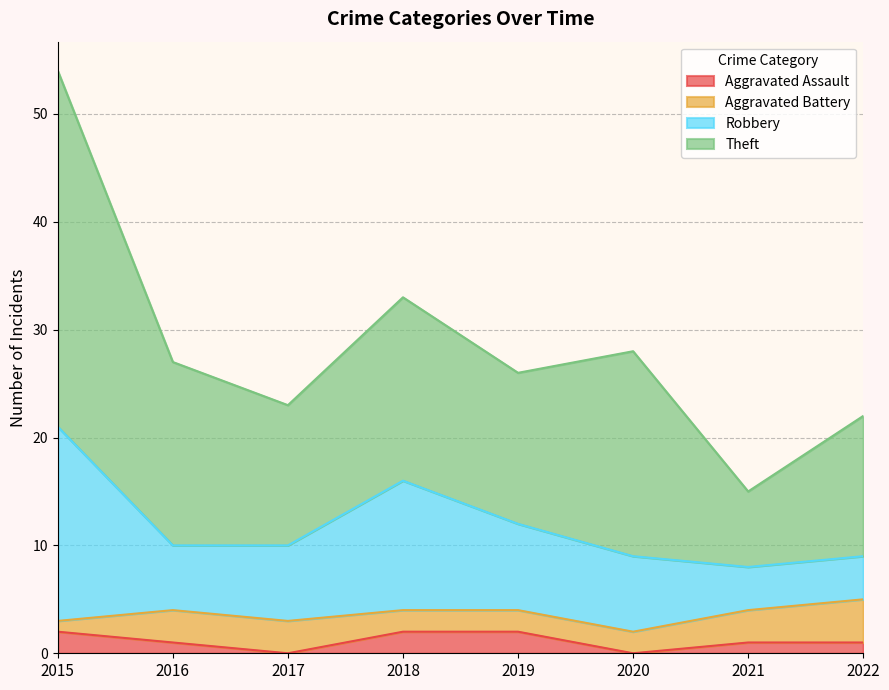

What is the difference between the second highest and minimum values in the Robbery series?

8